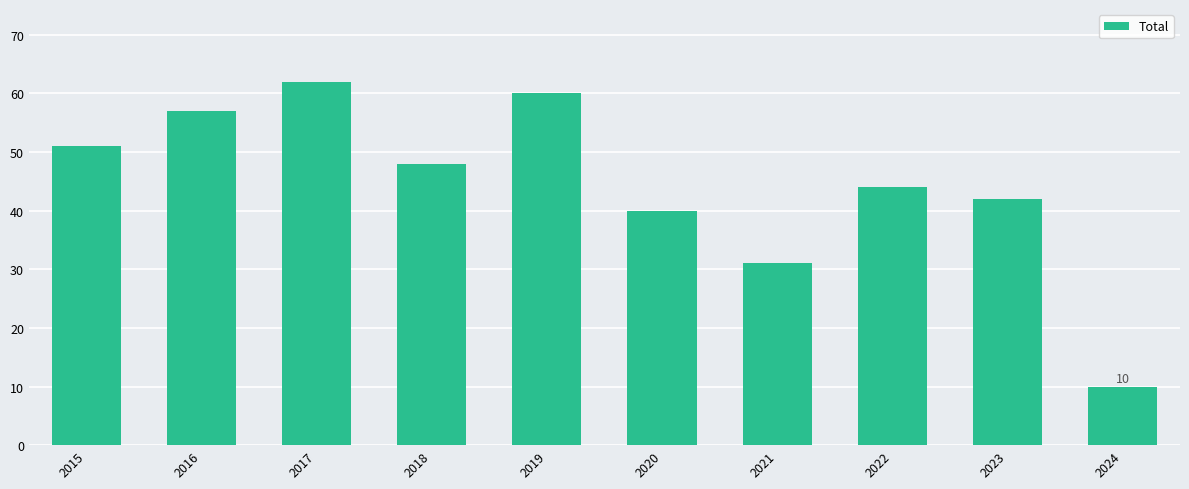

The chart shows a value of 101 at 2016. True or false?

False